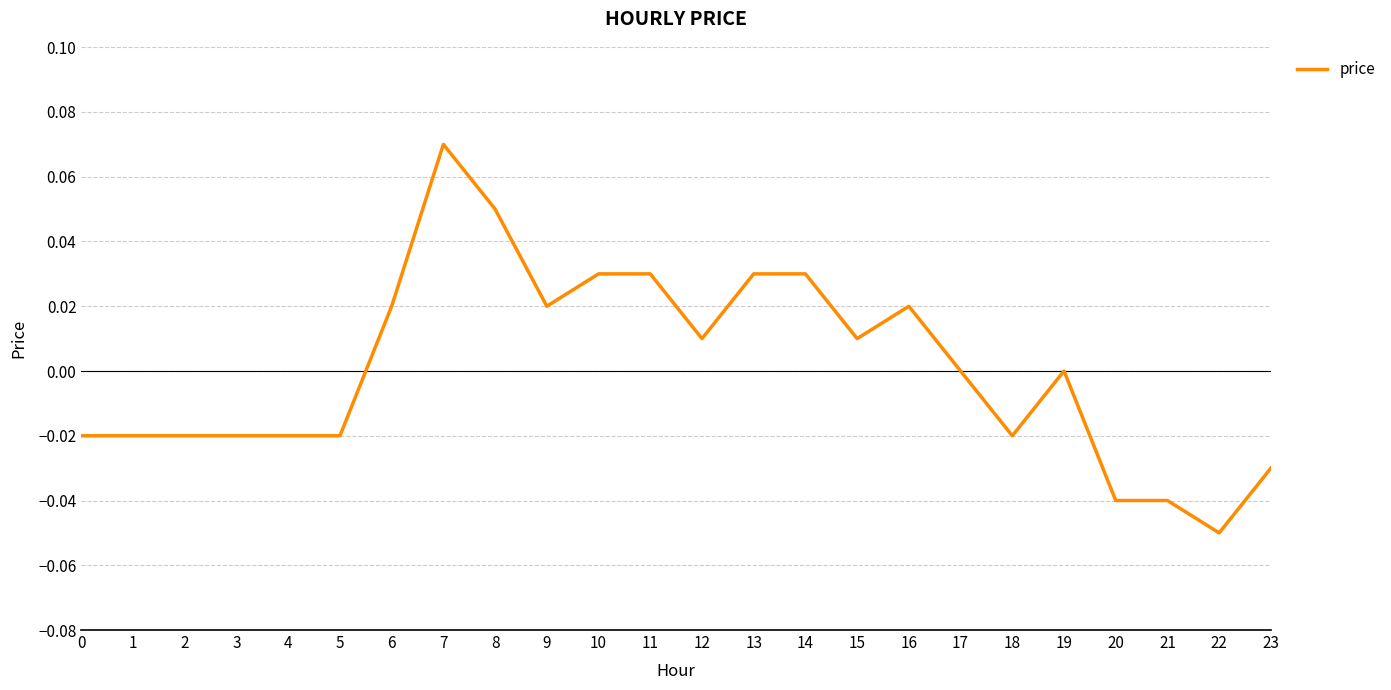

Which category has the lowest value across all series?

22